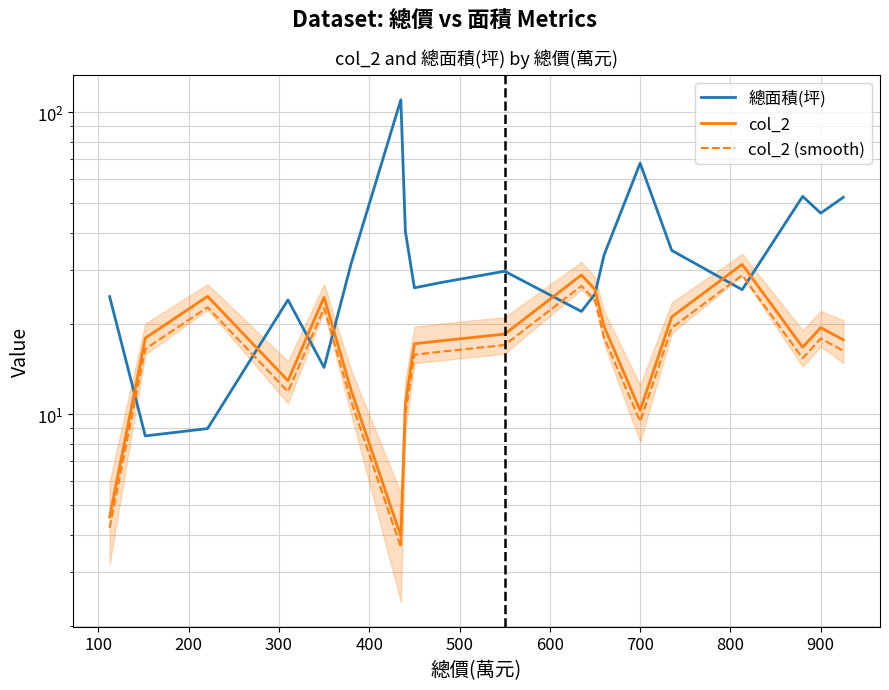

Reading left to right, transcribe all the data shown in this chart.

總面積(坪): 24.6	8.5	9.0	24.0	14.3	31.6	110.2	40.4	26.3	27.4	29.8	21.9	25.1	33.7	67.9	34.9	25.9	52.7	46.4	52.4
col_2: 4.6	17.9	24.6	12.9	24.5	12.0	3.9	10.9	17.1	17.5	18.5	29.0	25.9	19.6	10.3	21.0	31.4	16.7	19.4	17.7
col_2 (smooth): 4.2	16.5	22.6	11.9	22.5	11.1	3.6	10.0	15.8	16.1	17.0	26.6	23.9	18.0	9.5	19.4	28.9	15.4	17.8	16.2